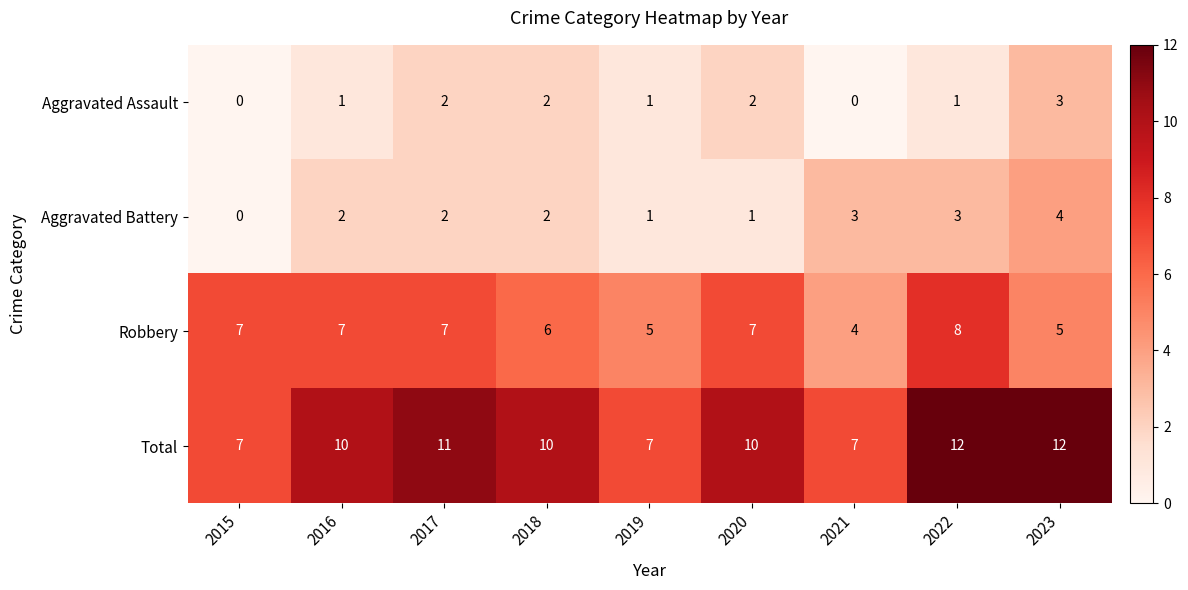

How many series are shown in this chart?

4